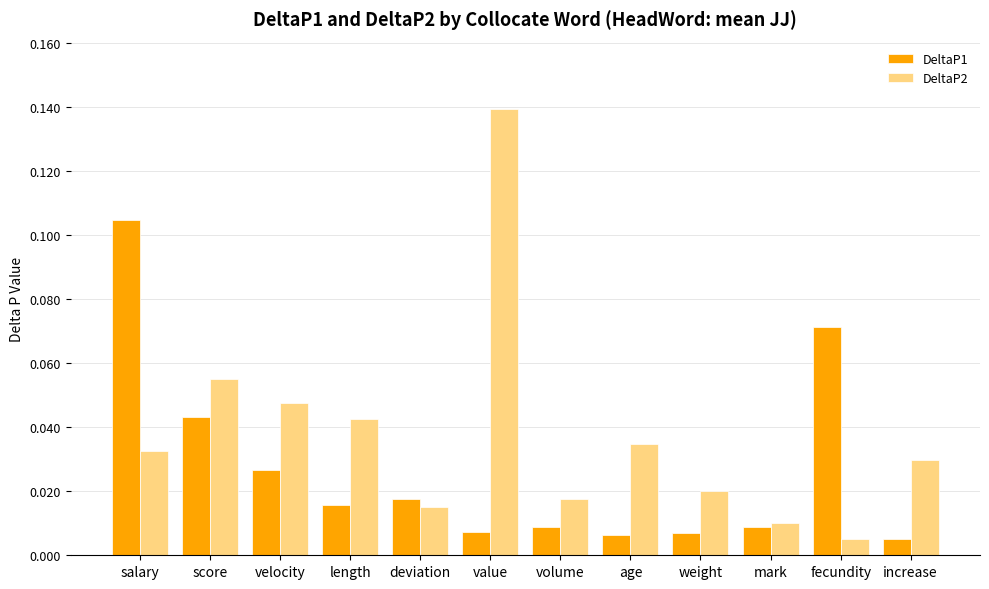

The value of DeltaP1 at salary is 0.0. True or false?

False